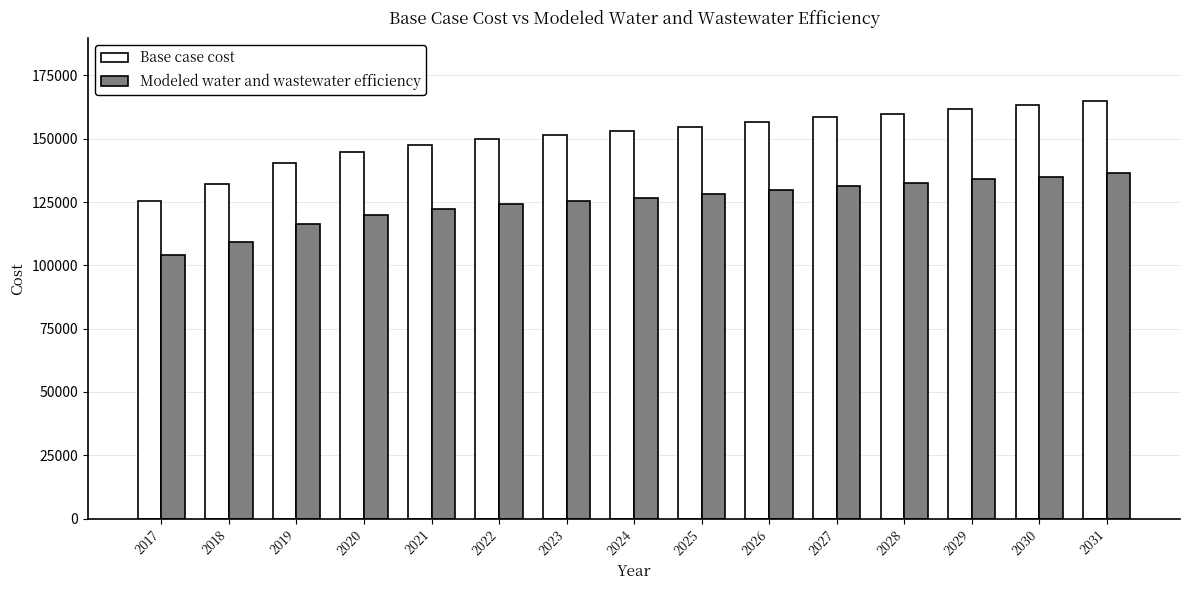

How many values in the Base case cost series are below 153055?

7